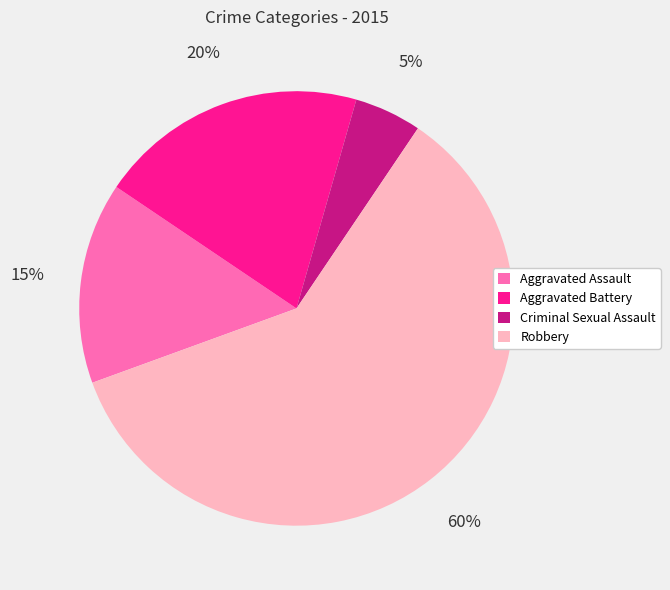

Does any single category account for the majority?

Yes